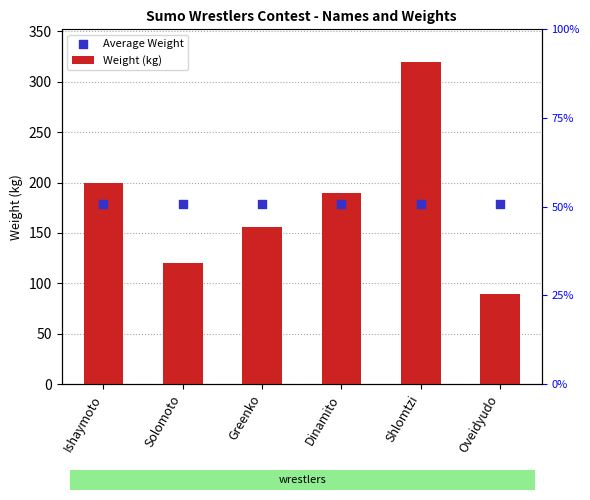

Which series has the largest total across all categories?

Weight (kg)